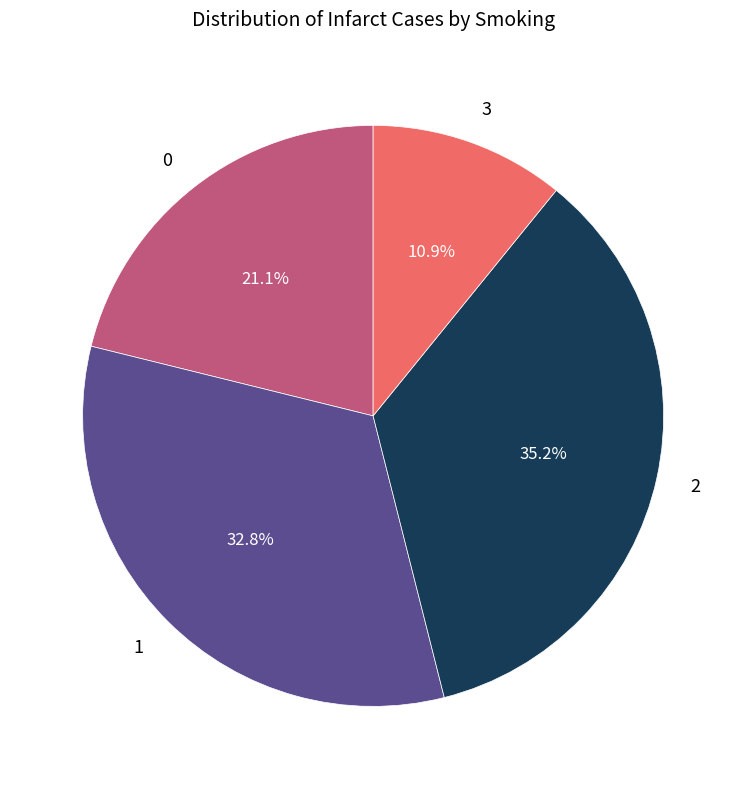

Which slice is the largest?

2